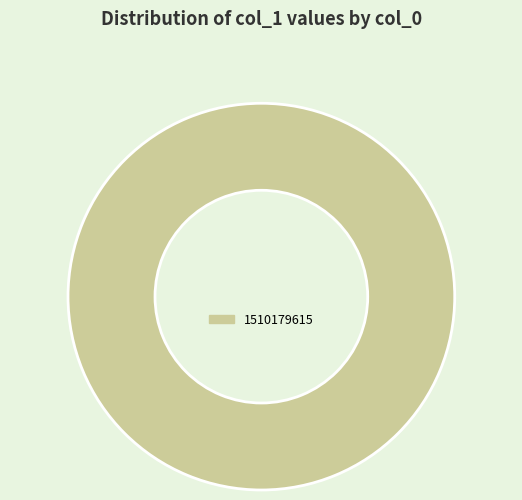

Rank the categories by value from highest to lowest.

1510179615